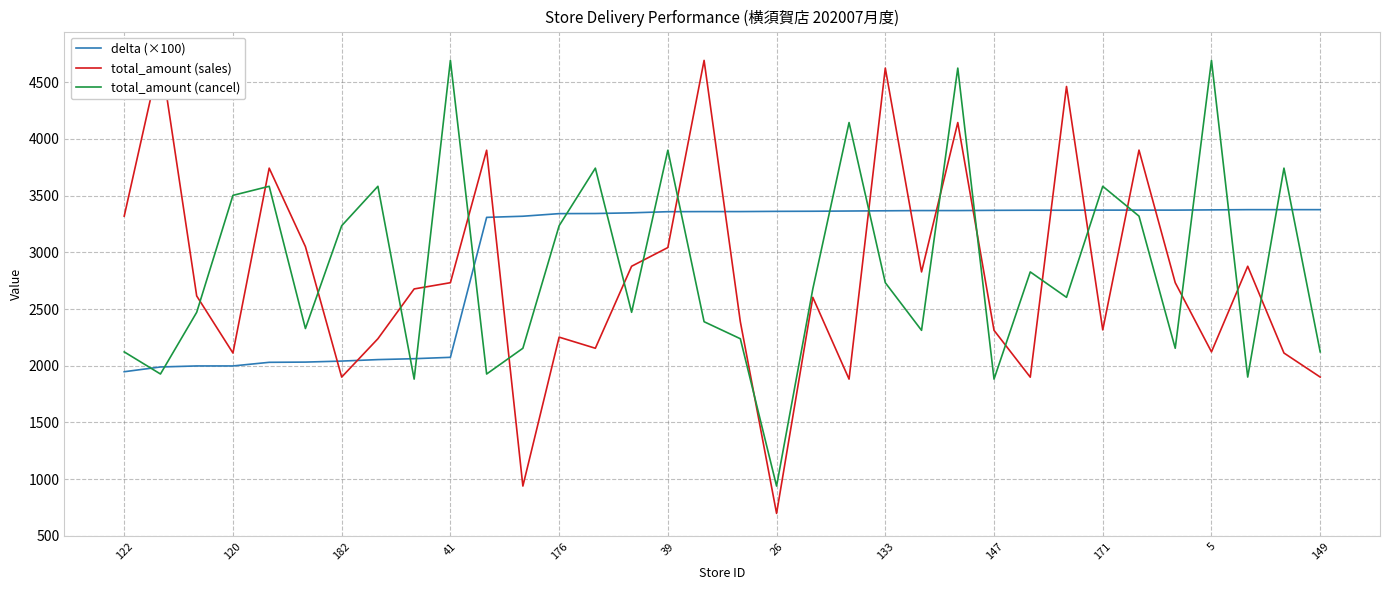

At which category is the sum across all series the highest?

23